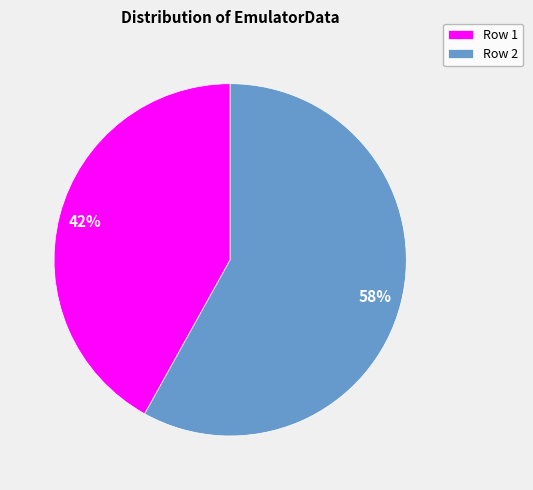

What is the ratio of the value at Row 2 to the value at Row 1?

1.4